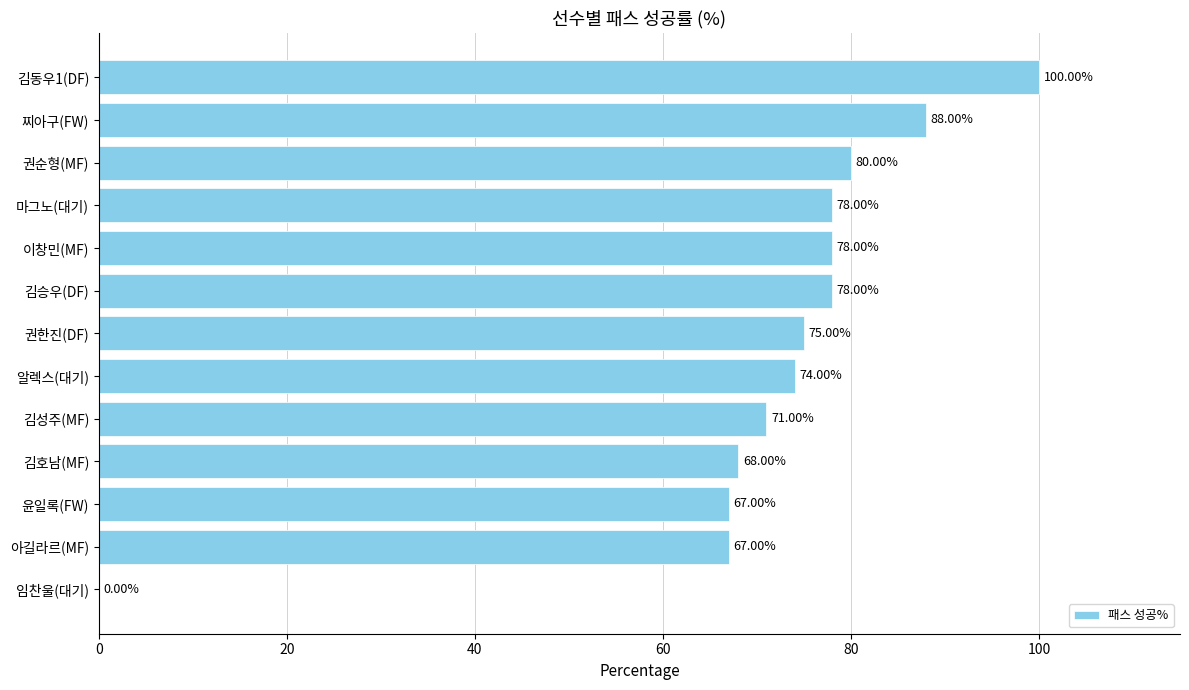

Does the chart contain stacked bars?

No